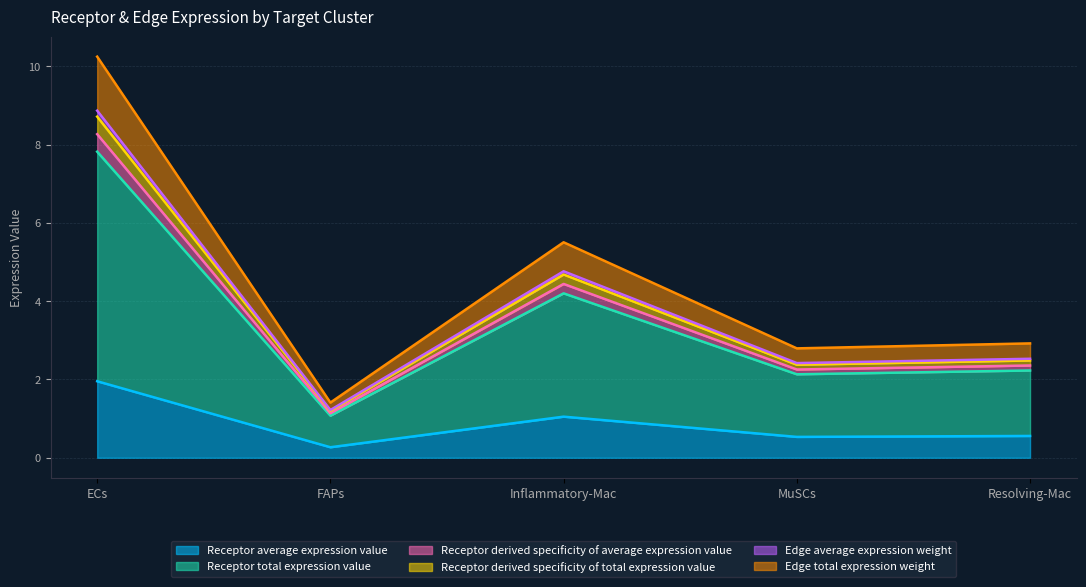

At which label is Receptor derived specificity of total expression value closest to 5?

Inflammatory-Mac